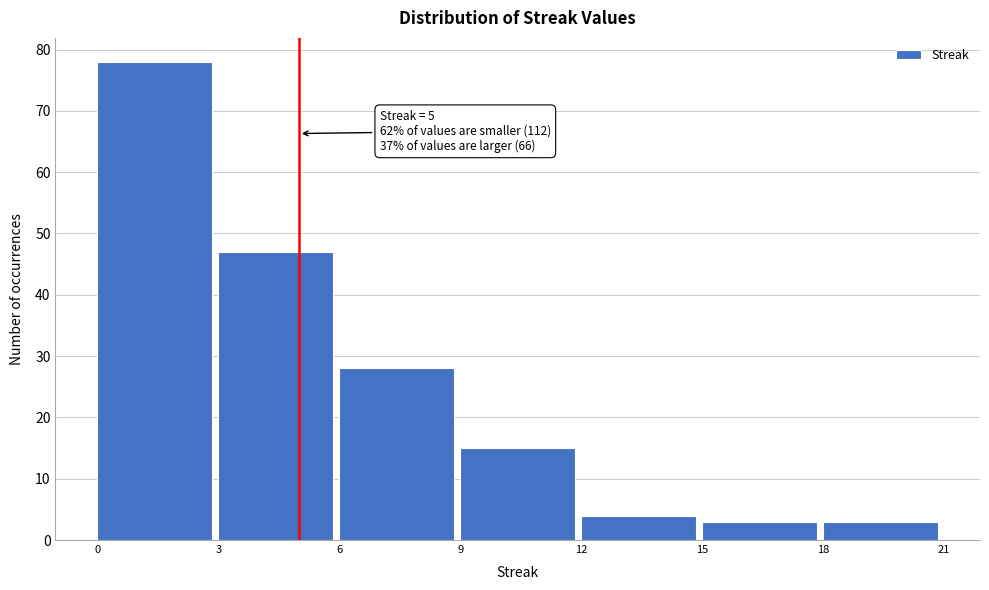

Over which range of the x-axis is the bar tallest?

0 to 3